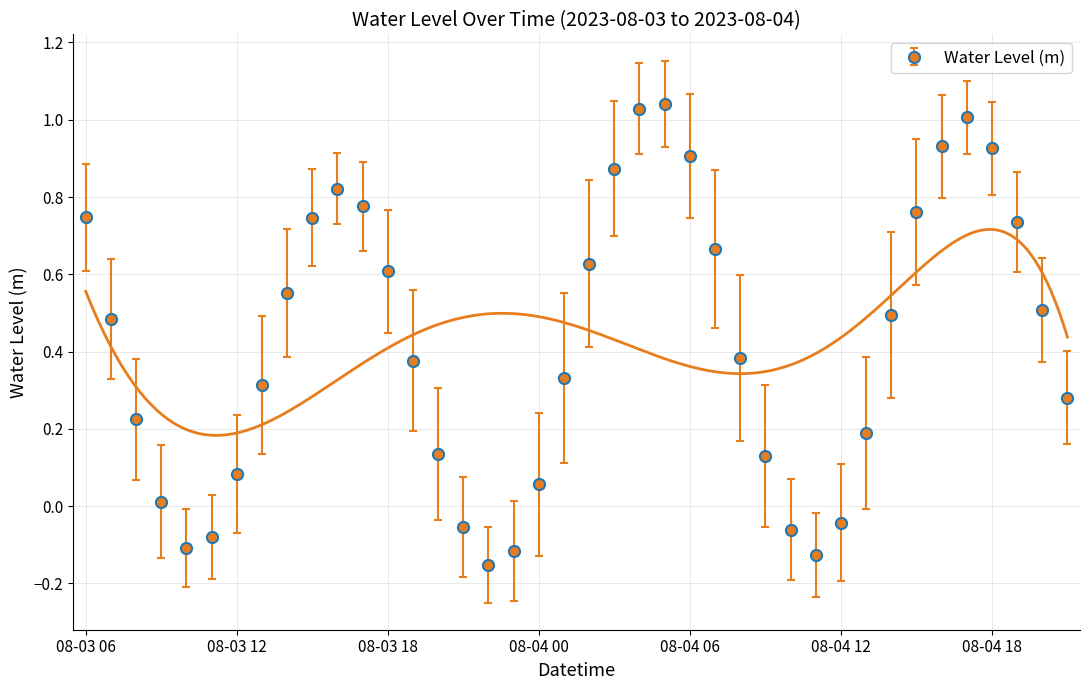

In Water Level (m), how many points are lower than both neighbors (excluding endpoints)?

3